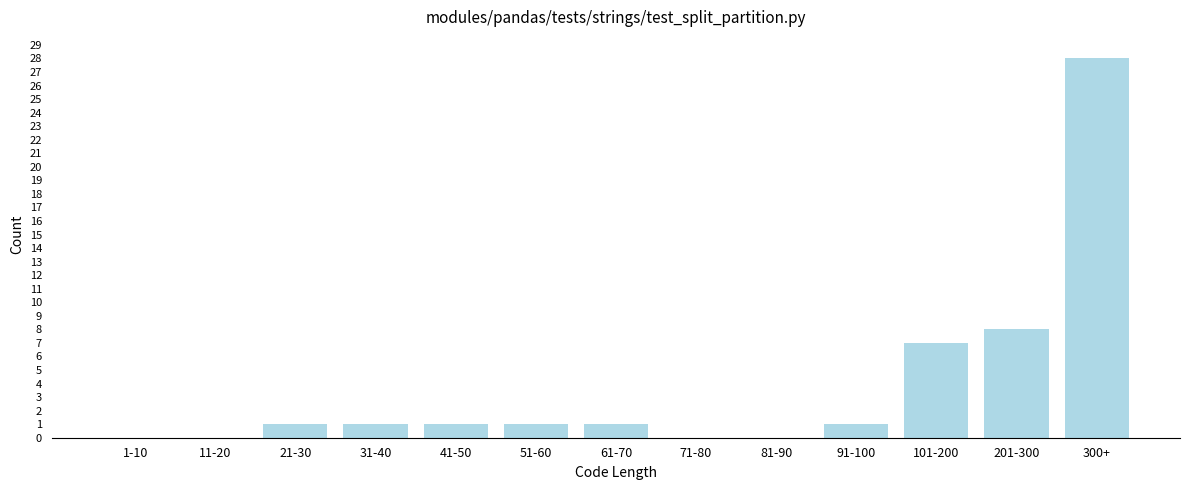

Reading left to right, list all the values displayed in this chart.

1-10=0	11-20=0	21-30=1	31-40=1	41-50=1	51-60=1	61-70=1	71-80=0	81-90=0	91-100=1	101-200=7	201-300=8	300+=28